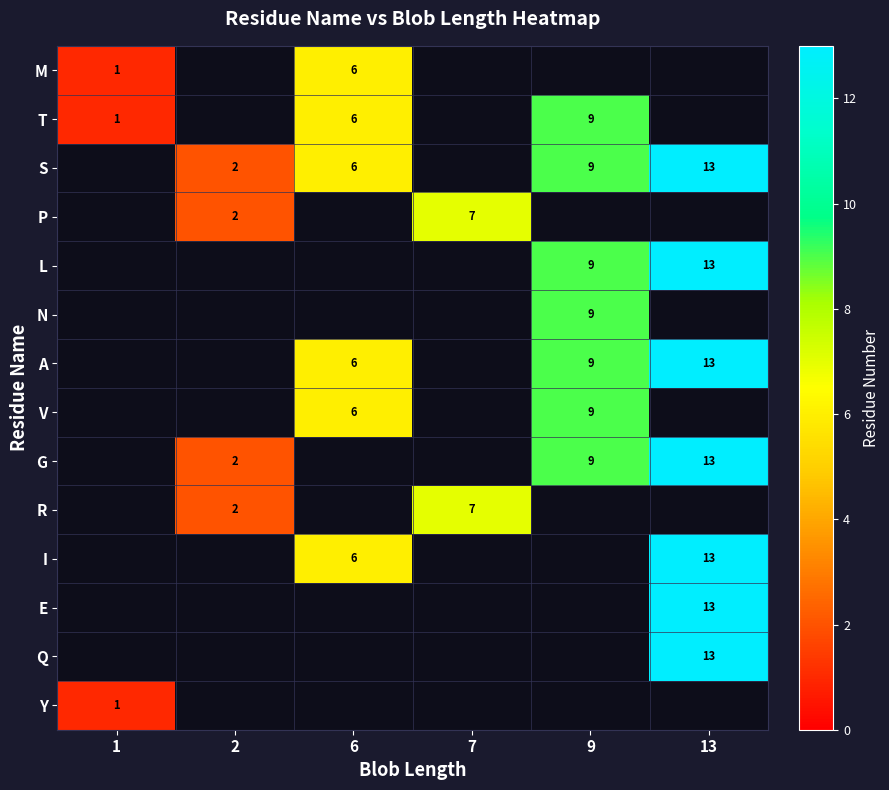

True or false: I has a value of 6 at 13.

False